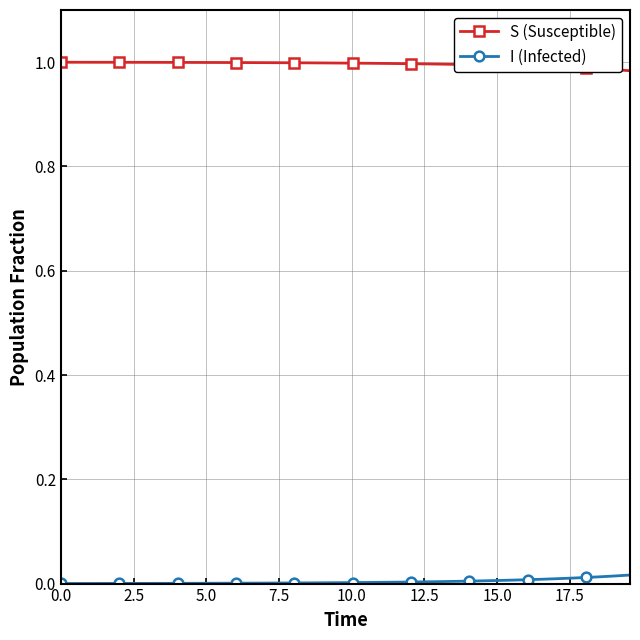

True or false: S (Susceptible) and I (Infected) intersect in this chart.

False